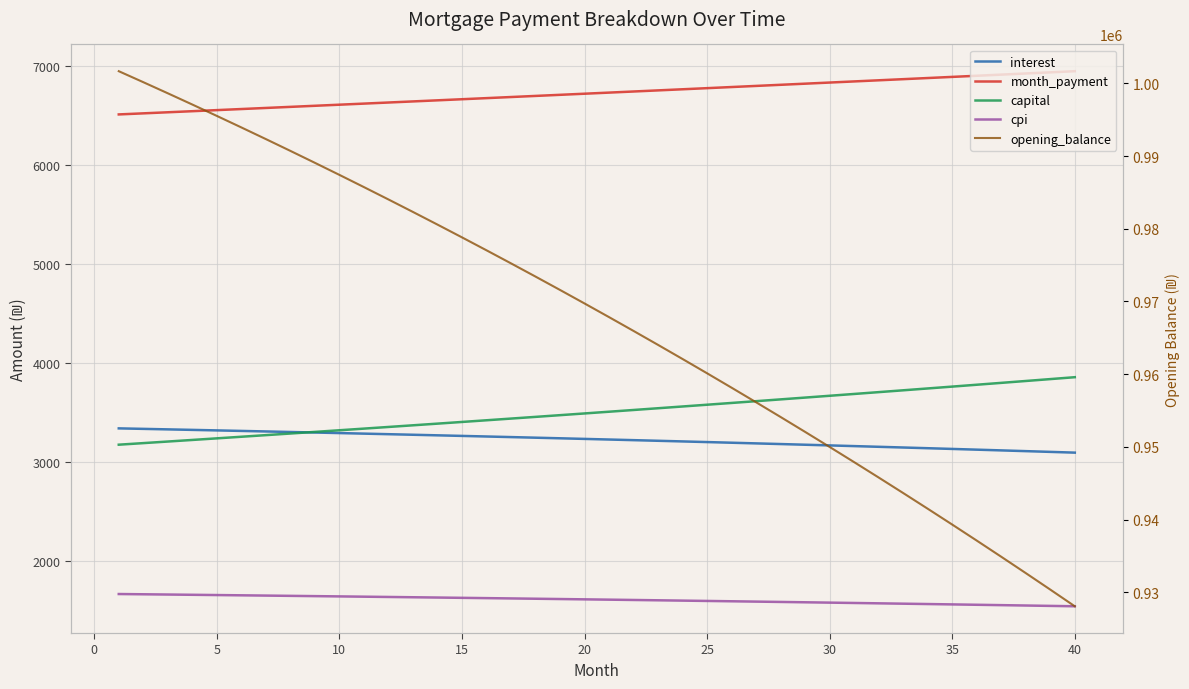

How many data points in opening_balance are less than 969720?

20